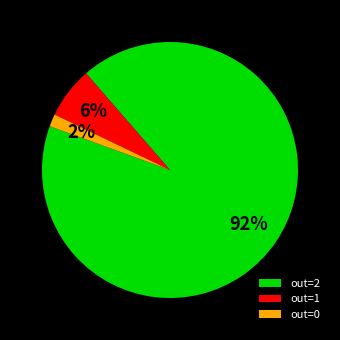

True or false: out=1 accounts for 6% of the total.

True